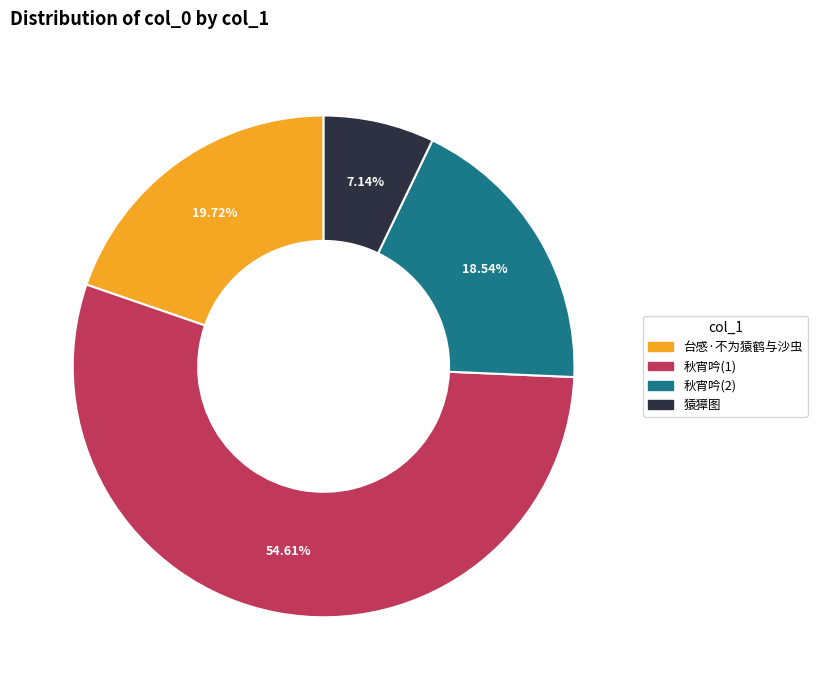

Is the sum of 秋宵吟(2) and 秋宵吟(1) greater than half?

Yes